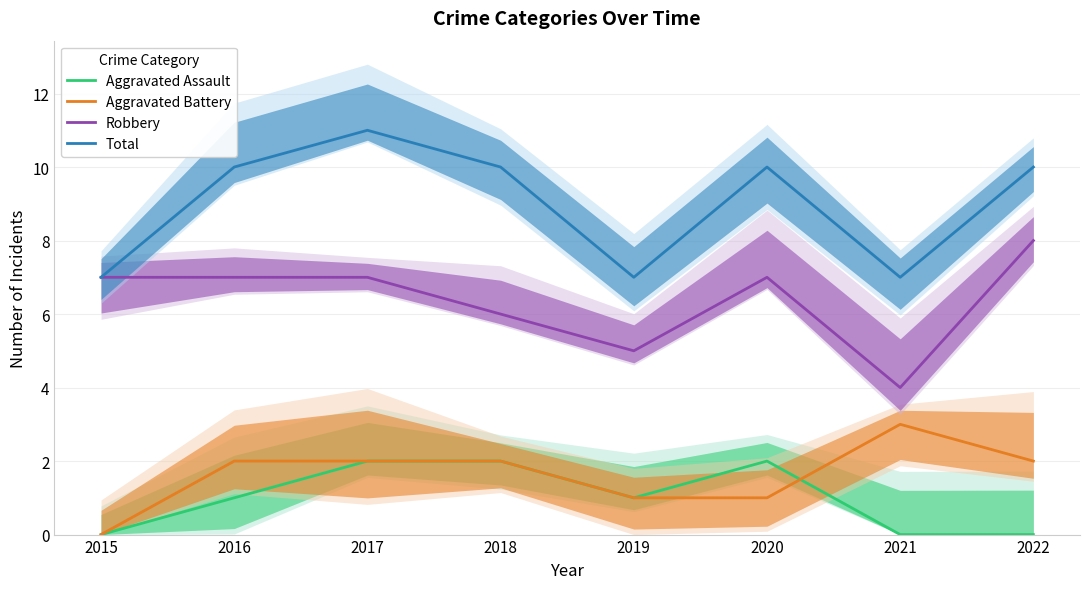

Which series has the largest range (max minus min)?

Robbery